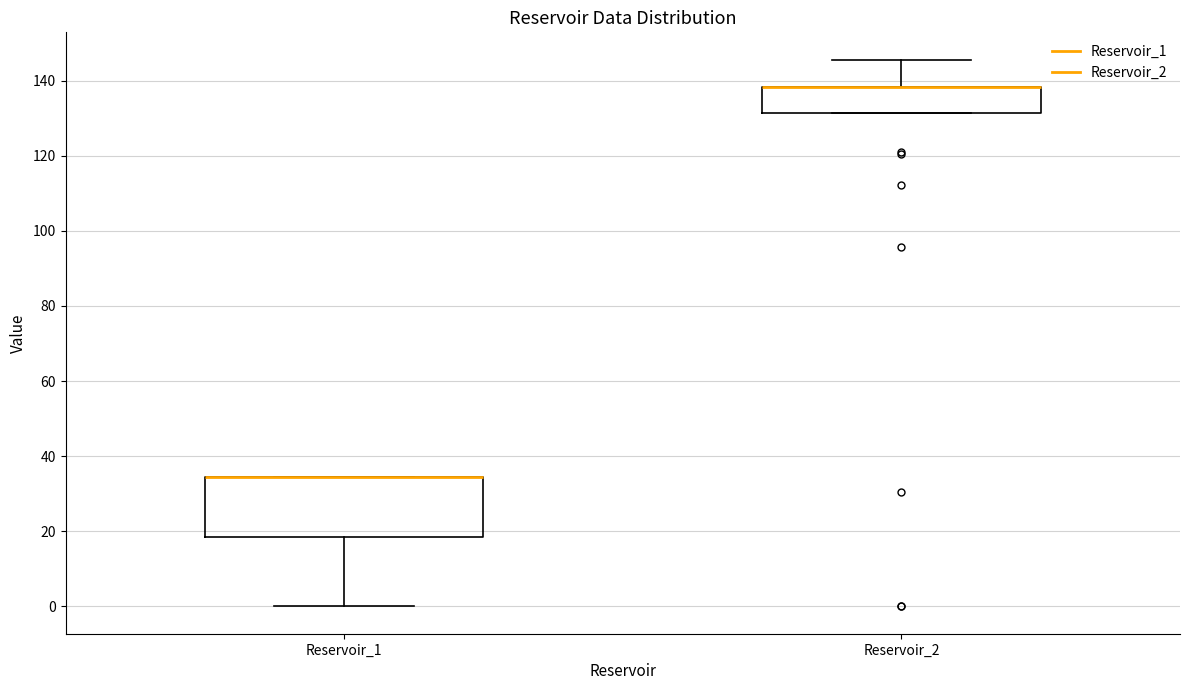

Which box is the tallest, from its lower edge to its upper edge?

Reservoir_1